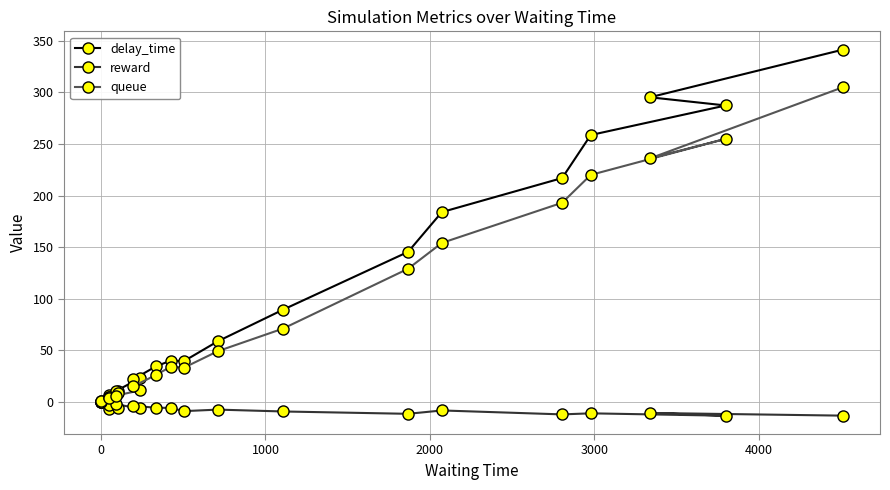

True or false: queue and reward cross at least once.

False